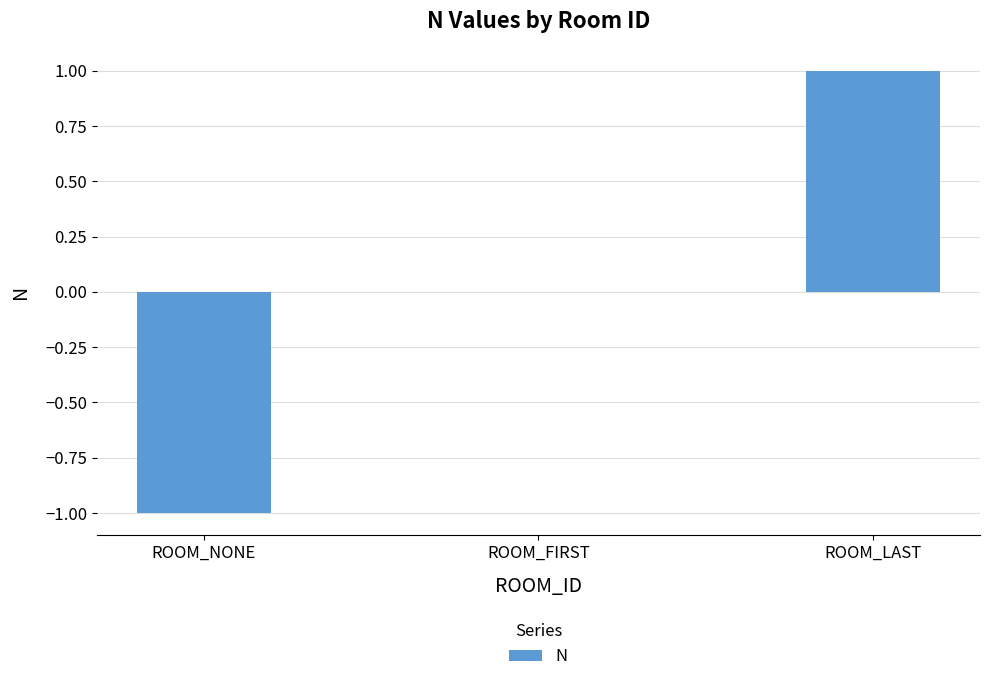

Which label corresponds to the largest value in the chart?

ROOM_LAST